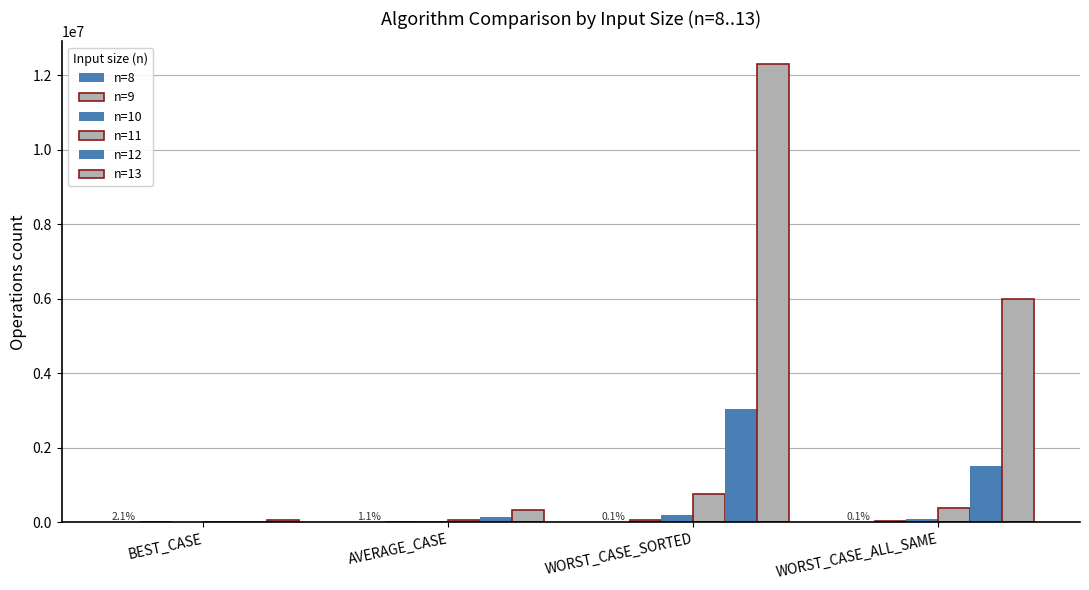

What is the minimum value shown in the chart?

2500